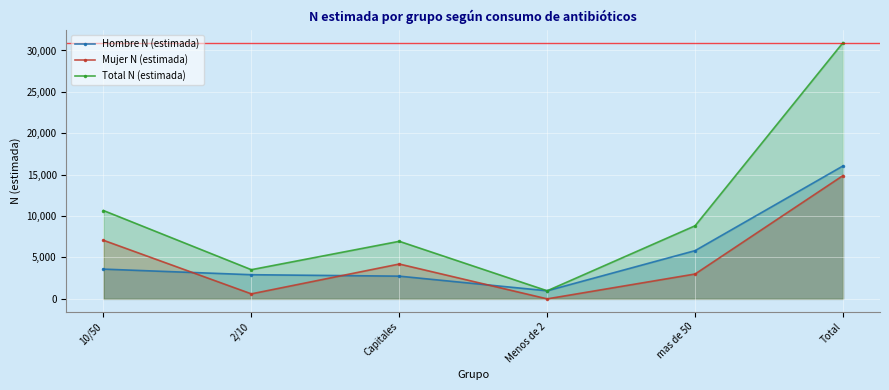

Reading left to right, what are all the values shown in this chart?

Hombre N (estimada): 10/50=3593	2/10=2918	Capitales=2744	Menos de 2=976	mas de 50=5827	Total=16058
Mujer N (estimada): 10/50=7079	2/10=605	Capitales=4209	Menos de 2=0	mas de 50=3003	Total=14895
Total N (estimada): 10/50=10671	2/10=3524	Capitales=6953	Menos de 2=976	mas de 50=8830	Total=30953